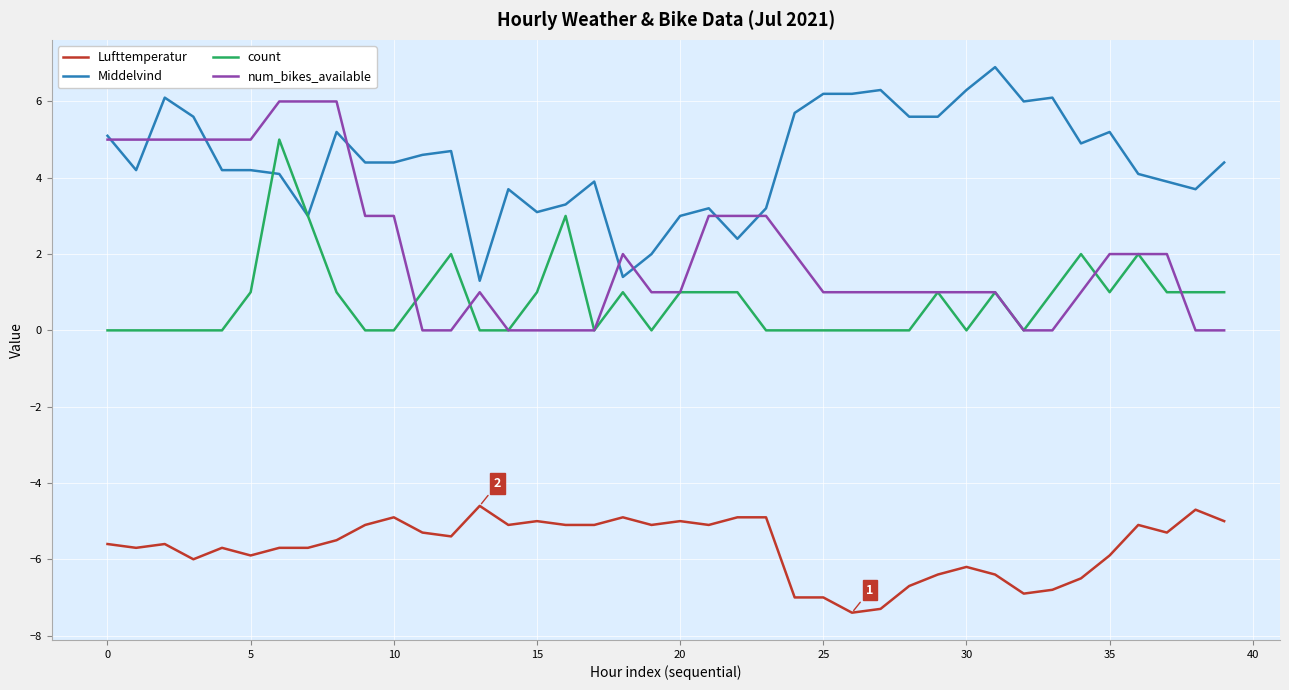

Which series has the largest total across all categories?

Middelvind